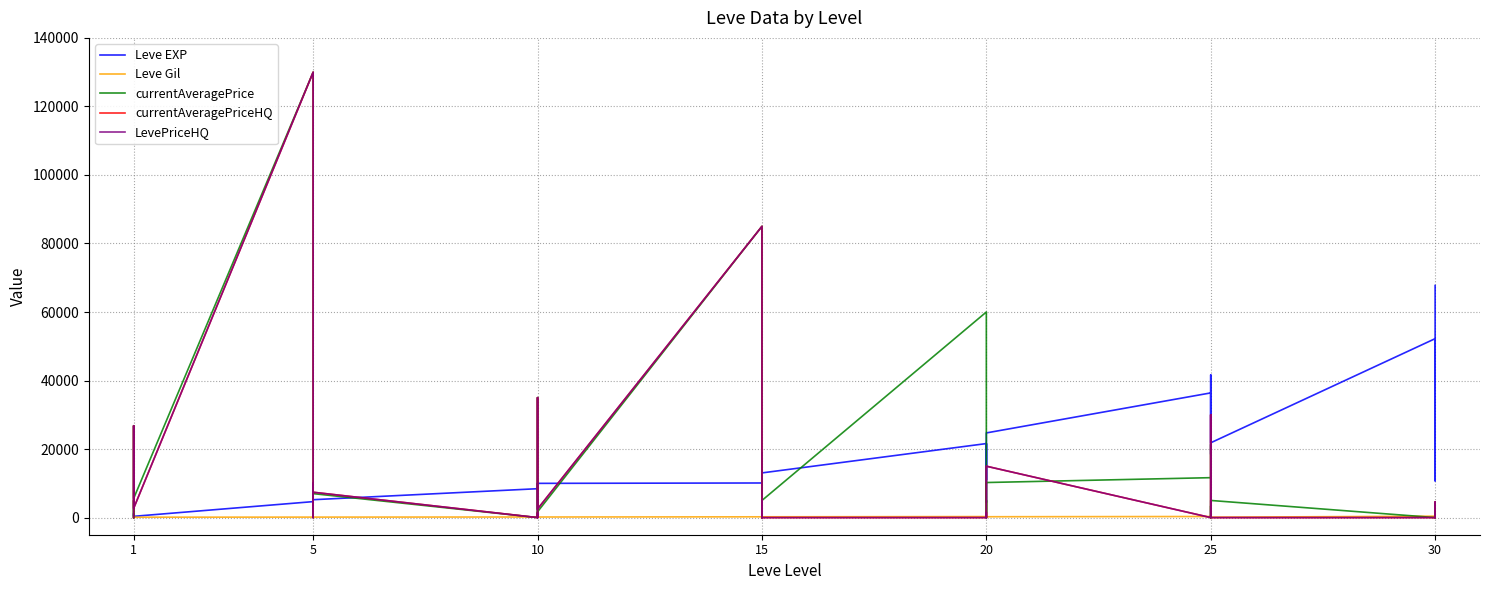

Is it true that currentAveragePriceHQ equals 0 at 5?

True